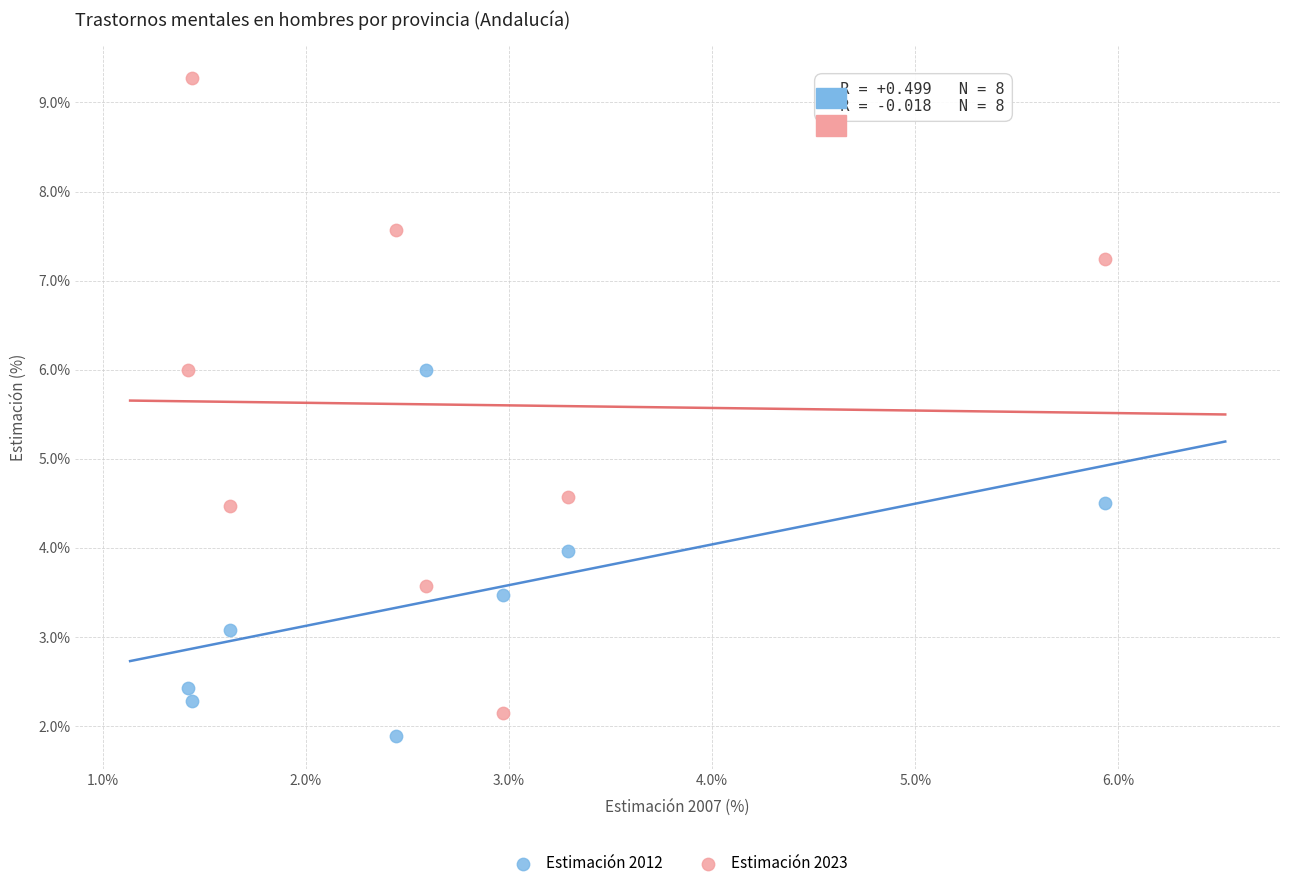

Which series reaches the maximum Y coordinate?

Estimación 2023